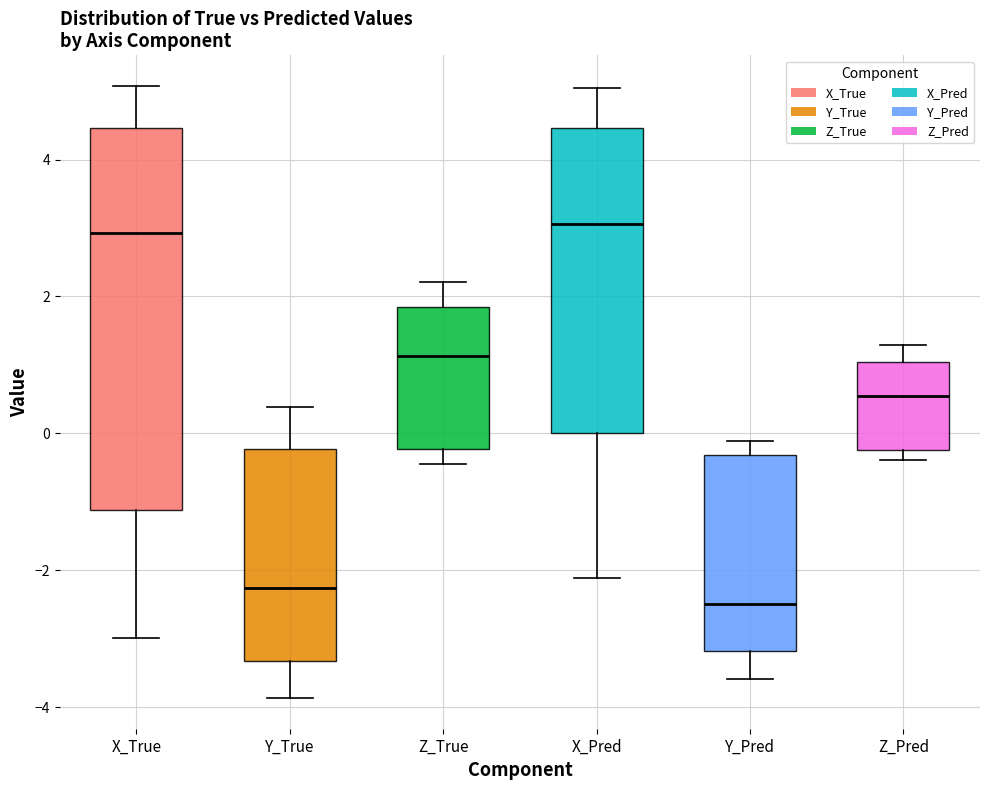

Reading left to right, transcribe this box plot: for each box, give where its median line is, the range the box spans, and where its two whiskers end, as read against the y-axis. The values are not printed on the chart, so give them approximately, as read against the axis.

X_True: median 3.0, box -1.2 to 4.4, whiskers -3.0 to 5.0
Y_True: median -2.2, box -3.4 to -0.2, whiskers -3.8 to 0.4
Z_True: median 1.2, box -0.2 to 1.8, whiskers -0.4 to 2.2
X_Pred: median 3.0, box 0.0 to 4.4, whiskers -2.2 to 5.0
Y_Pred: median -2.4, box -3.2 to -0.4, whiskers -3.6 to -0.2
Z_Pred: median 0.6, box -0.2 to 1.0, whiskers -0.4 to 1.2